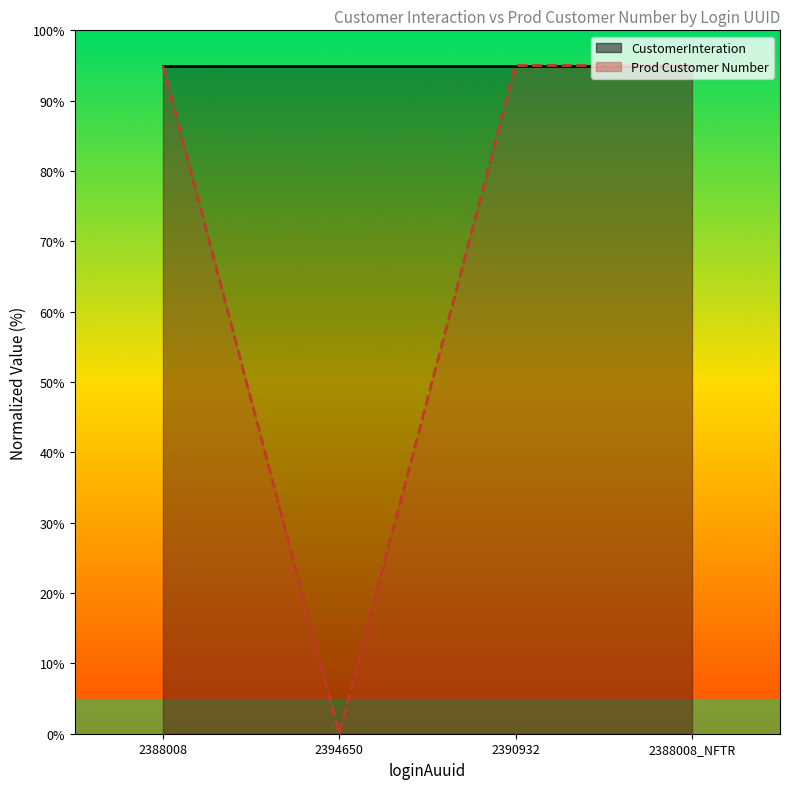

True or false: CustomerInteration and Prod Customer Number intersect in this chart.

False